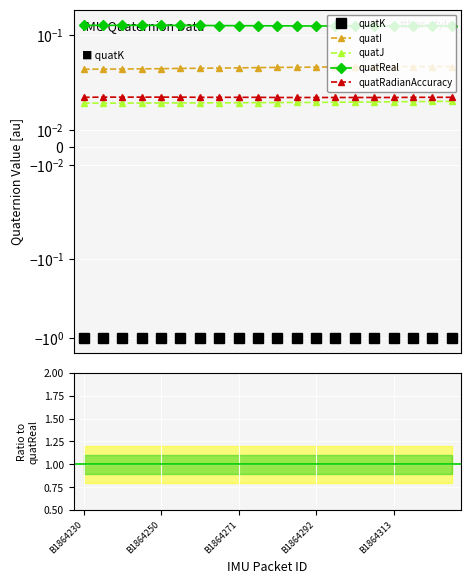

What position from the right is 14?

6